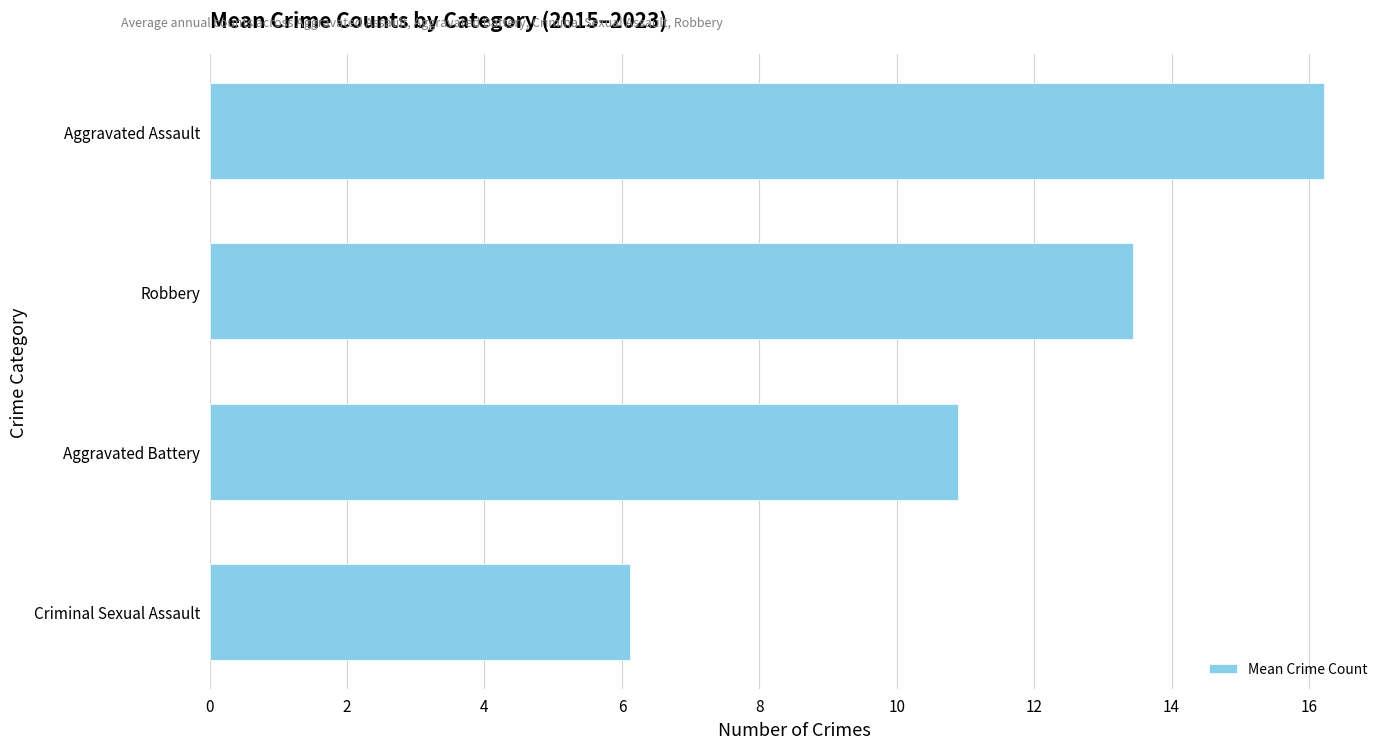

What is the difference between the maximum and minimum values?

10.1